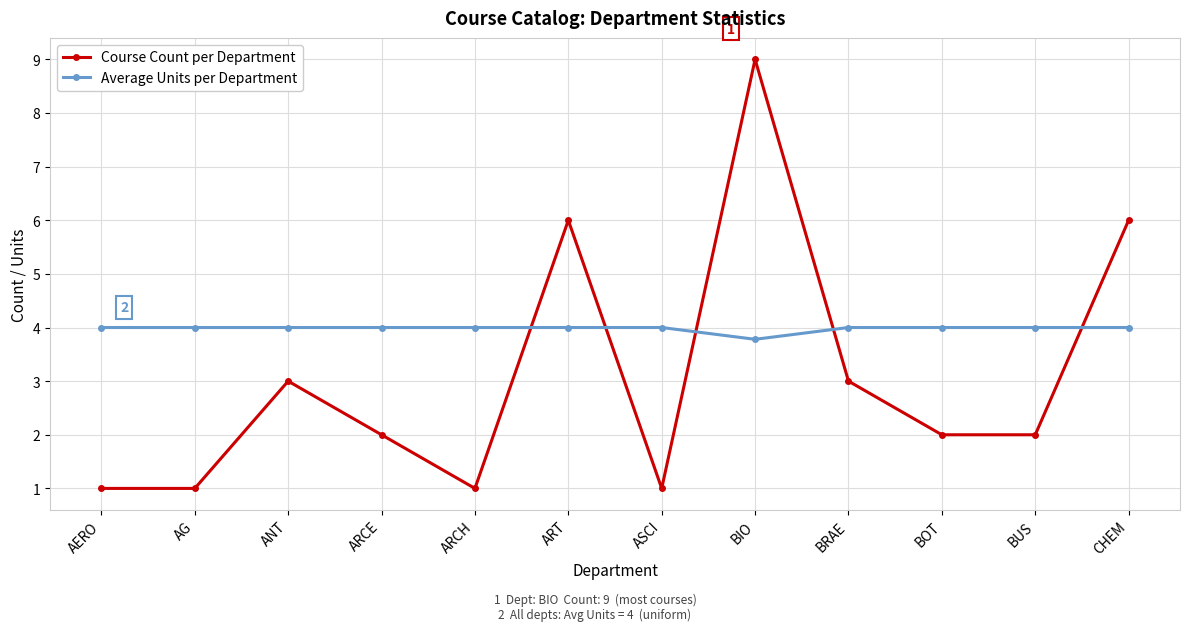

True or false: Course Count per Department has more than 0 points higher than both neighbors.

True